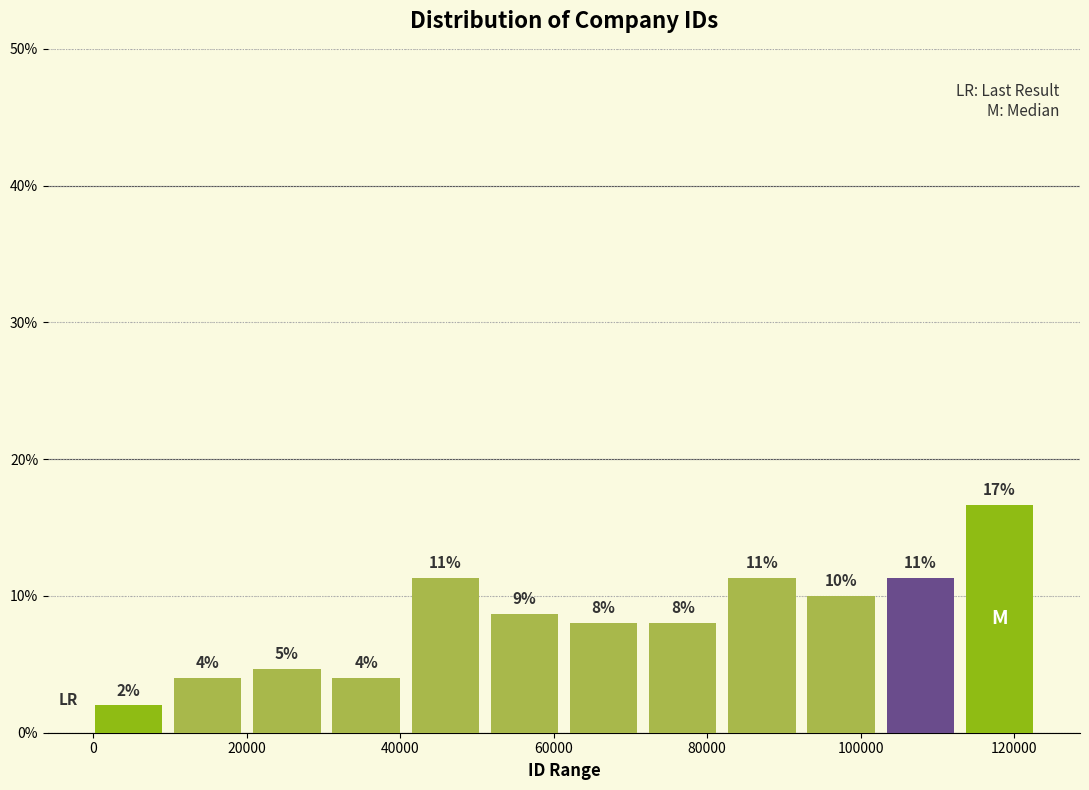

Over which range of the x-axis is the bar tallest?

114000 to 124000